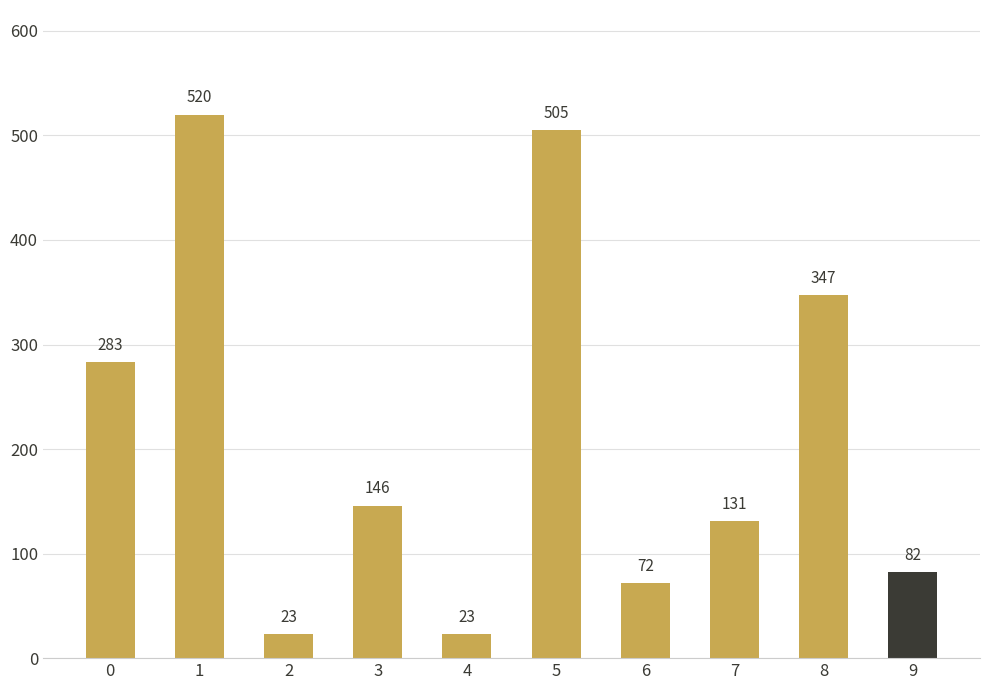

The value at 6 is 118. True or false?

False